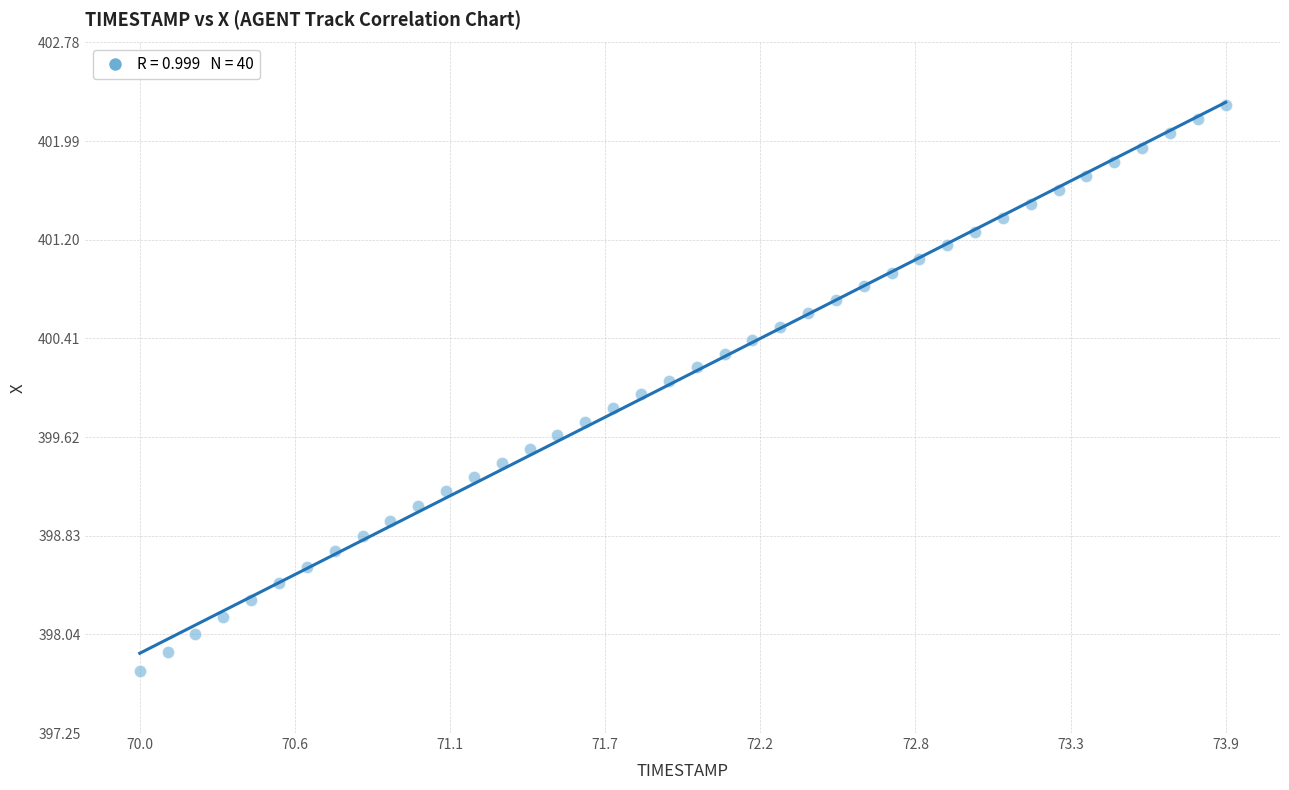

What is the range of X values (max minus min)?

3.9